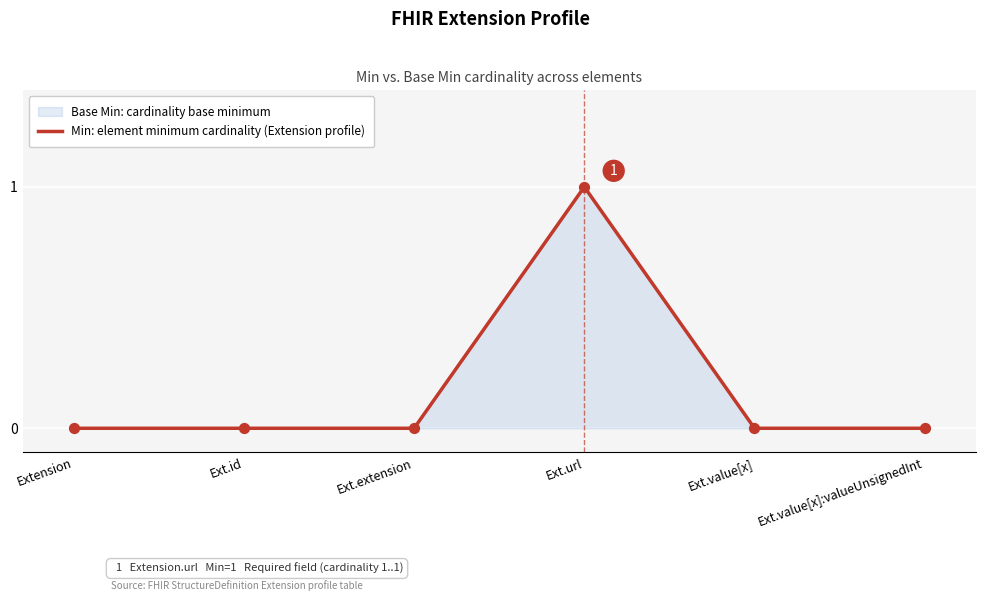

Which has a higher value, Ext.extension or Ext.value[x]:valueUnsignedInt?

Ext.extension